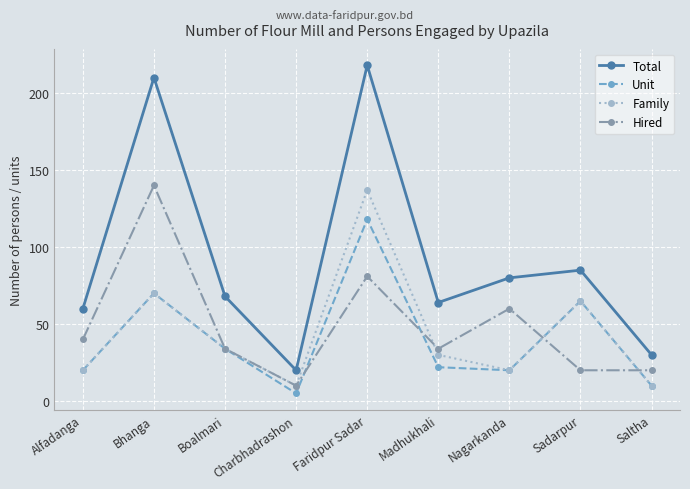

At which category is the sum across all series the highest?

Faridpur Sadar